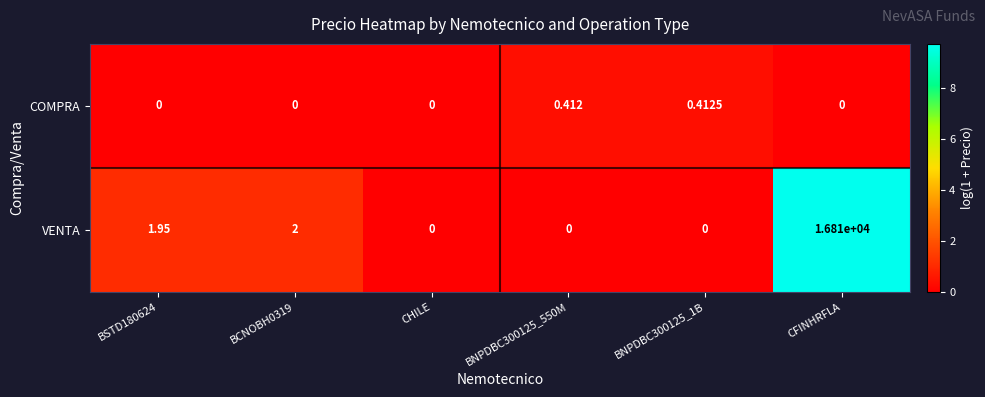

Which series has the largest total across all categories?

VENTA